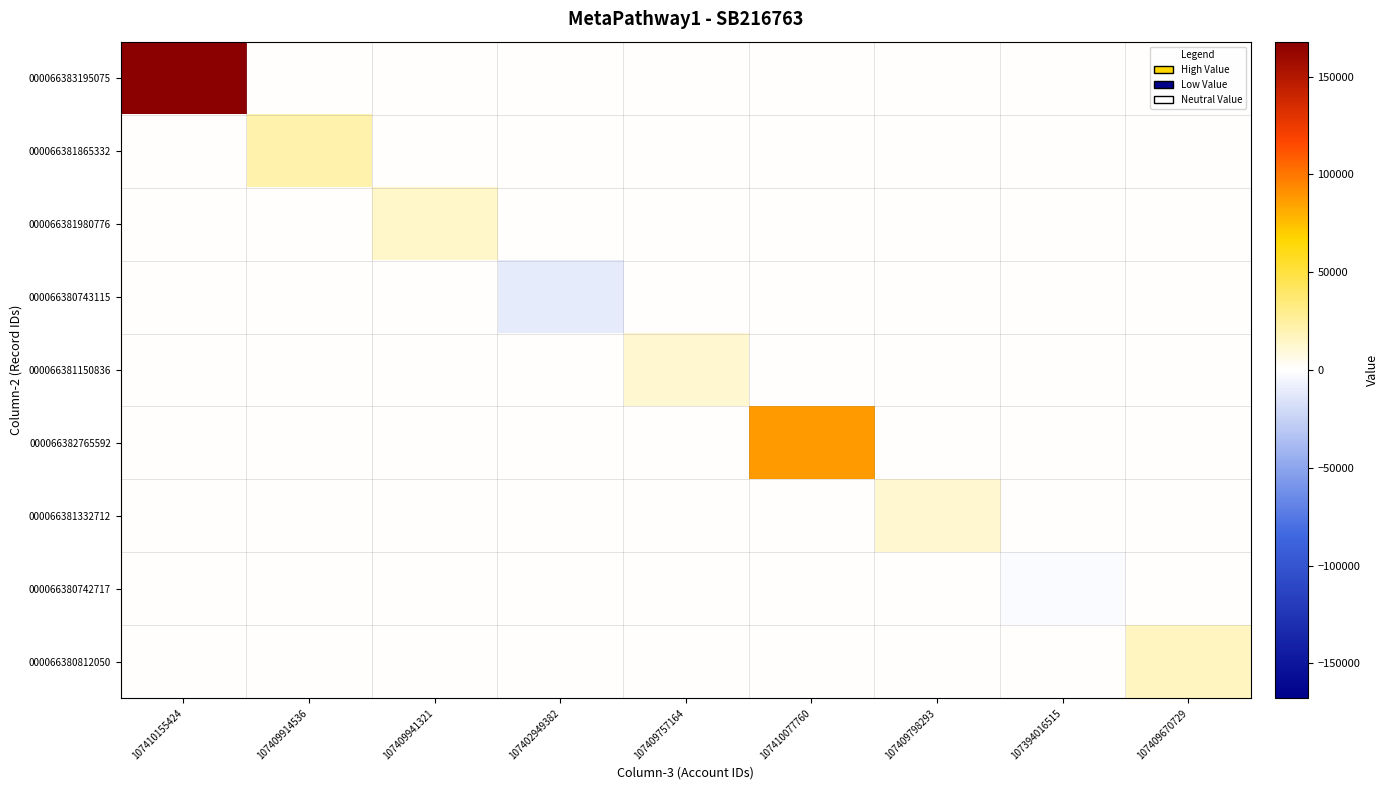

Reading left to right, what are all the values shown in this chart?

000066383195075: 107410155424=167835.9	107409914536=0.0	107409941321=0.0	107402949382=0.0	107409757164=0.0	107410077760=0.0	107409798293=0.0	107394016515=0.0	107409670729=0.0
000066381865332: 107410155424=0.0	107409914536=21986.2	107409941321=0.0	107402949382=0.0	107409757164=0.0	107410077760=0.0	107409798293=0.0	107394016515=0.0	107409670729=0.0
000066381980776: 107410155424=0.0	107409914536=0.0	107409941321=13222.5	107402949382=0.0	107409757164=0.0	107410077760=0.0	107409798293=0.0	107394016515=0.0	107409670729=0.0
000066380743115: 107410155424=0.0	107409914536=0.0	107409941321=0.0	107402949382=-11342.5	107409757164=0.0	107410077760=0.0	107409798293=0.0	107394016515=0.0	107409670729=0.0
000066381150836: 107410155424=0.0	107409914536=0.0	107409941321=0.0	107402949382=0.0	107409757164=12157.9	107410077760=0.0	107409798293=0.0	107394016515=0.0	107409670729=0.0
000066382765592: 107410155424=0.0	107409914536=0.0	107409941321=0.0	107402949382=0.0	107409757164=0.0	107410077760=87500.0	107409798293=0.0	107394016515=0.0	107409670729=0.0
000066381332712: 107410155424=0.0	107409914536=0.0	107409941321=0.0	107402949382=0.0	107409757164=0.0	107410077760=0.0	107409798293=12157.9	107394016515=0.0	107409670729=0.0
000066380742717: 107410155424=0.0	107409914536=0.0	107409941321=0.0	107402949382=0.0	107409757164=0.0	107410077760=0.0	107409798293=0.0	107394016515=-2343.8	107409670729=0.0
000066380812050: 107410155424=0.0	107409914536=0.0	107409941321=0.0	107402949382=0.0	107409757164=0.0	107410077760=0.0	107409798293=0.0	107394016515=0.0	107409670729=15930.0